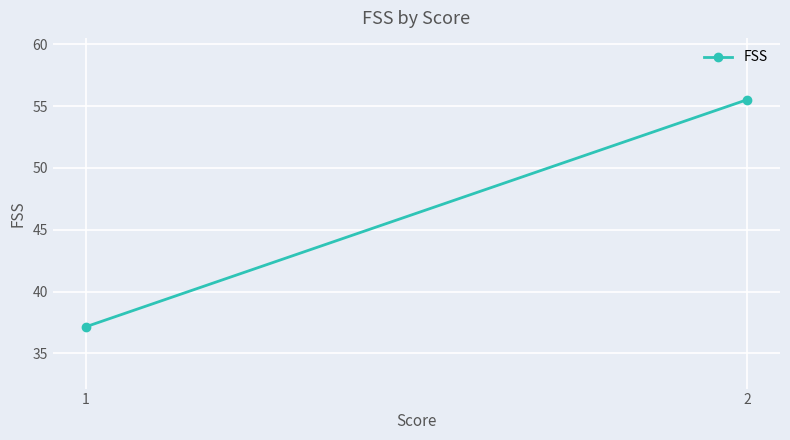

How many data points are less than 55?

1